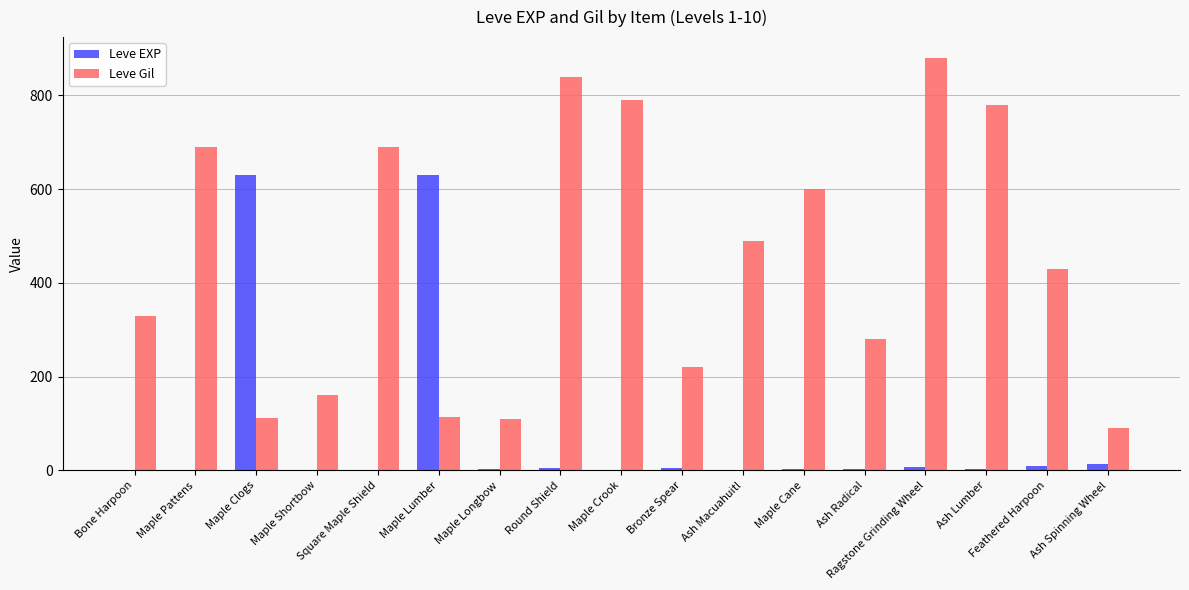

What are all the series names shown in the legend?

Leve EXP, Leve Gil